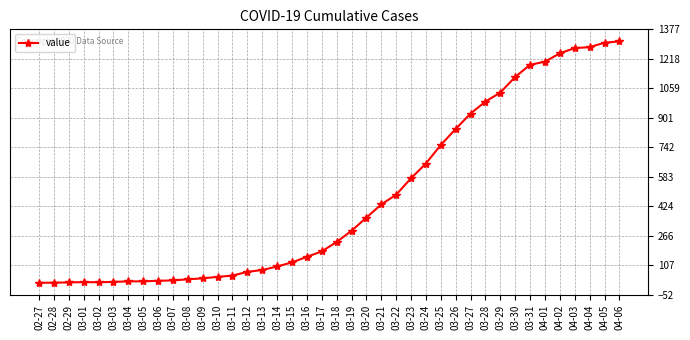

What is the average value?

465